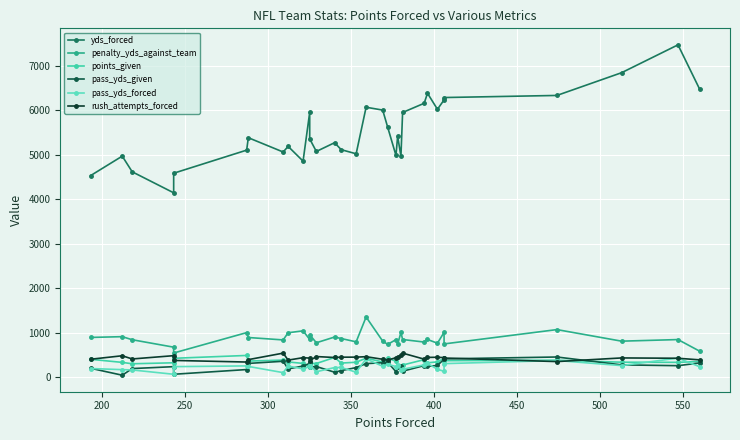

The penalty_yds_against_team series shows 1311 at 20. True or false?

False